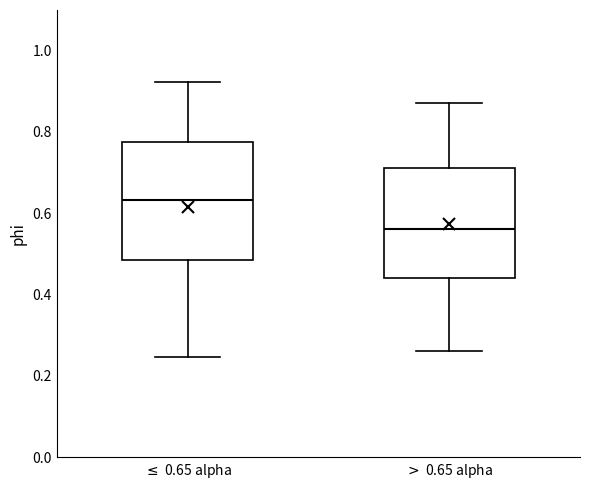

Which box has the highest median line?

$\leq$ 0.65 alpha